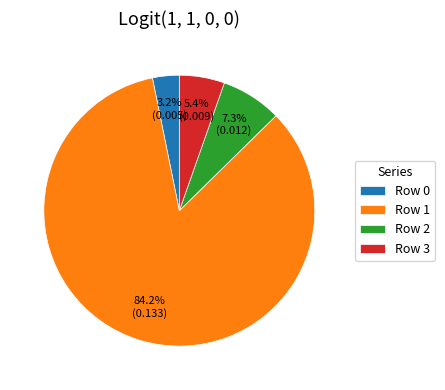

Does Row 1 account for over 50% of the chart?

Yes